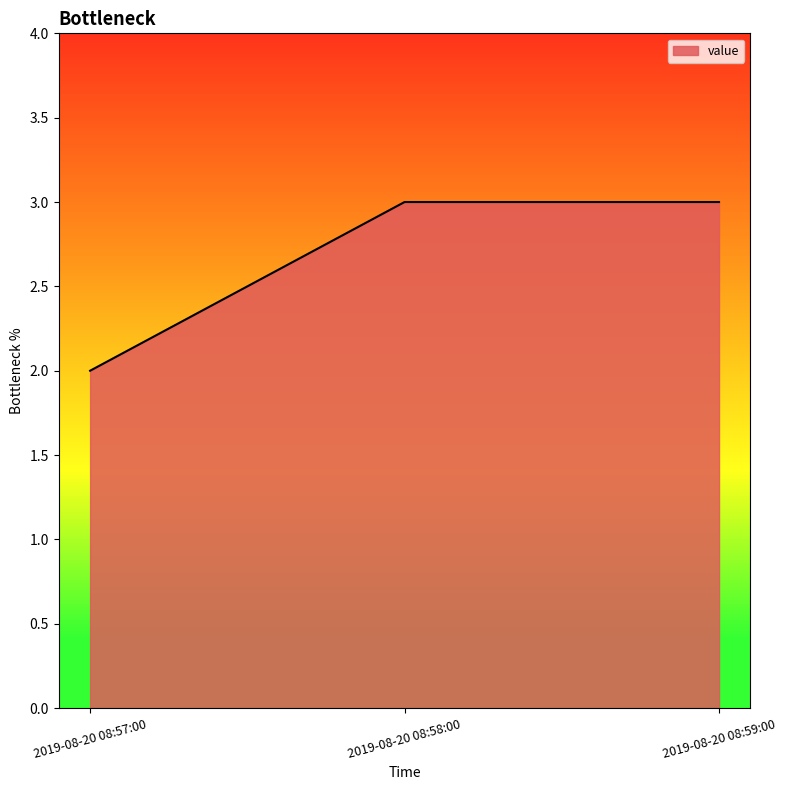

What is the sum of the values at 2019-08-20 08:57:00 and 2019-08-20 08:58:00?

5